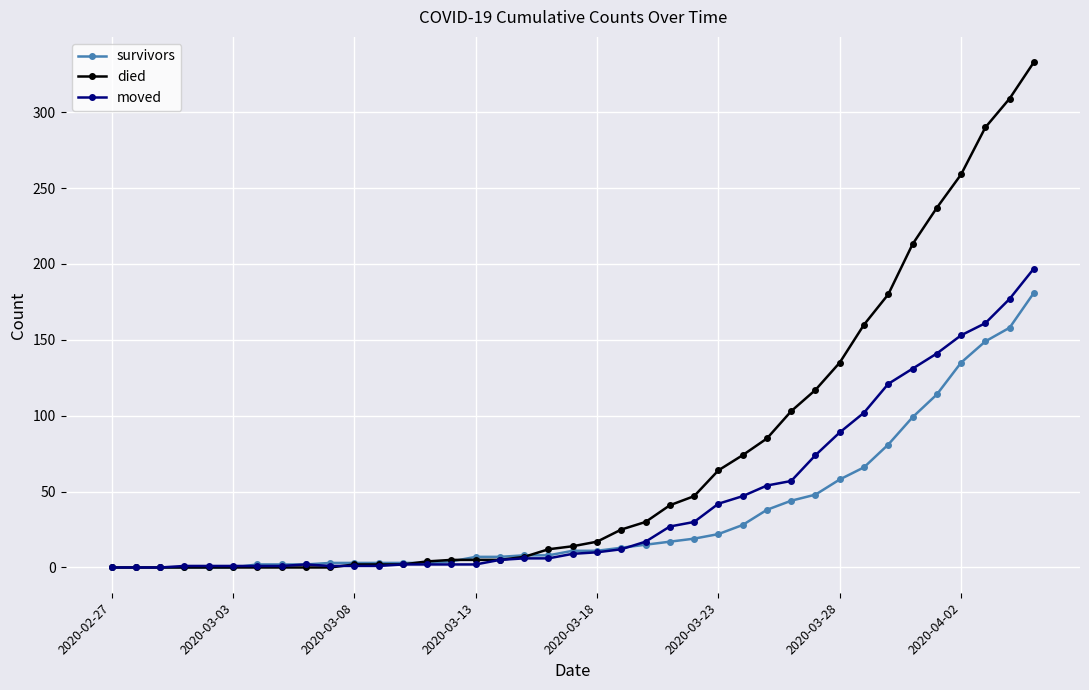

What is the difference between the maximum and minimum values in the died series?

333